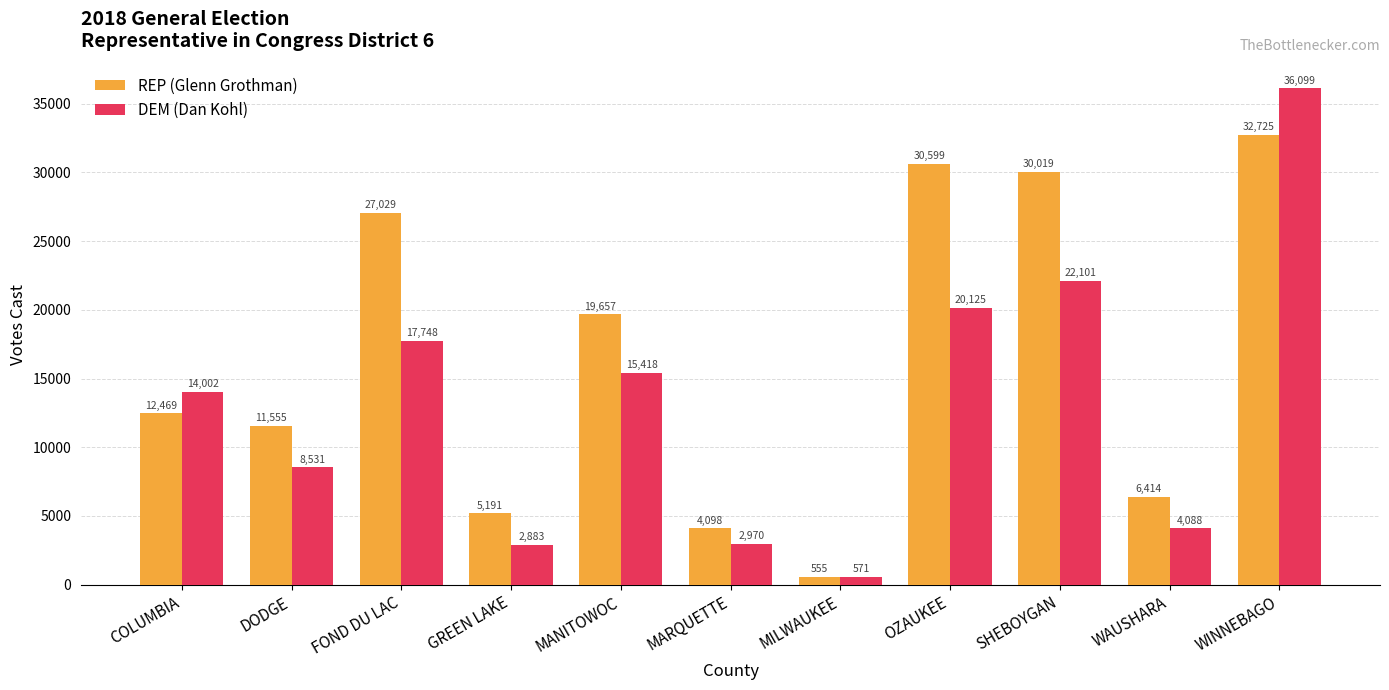

The REP (Glenn Grothman) series shows 30019 at SHEBOYGAN. True or false?

True